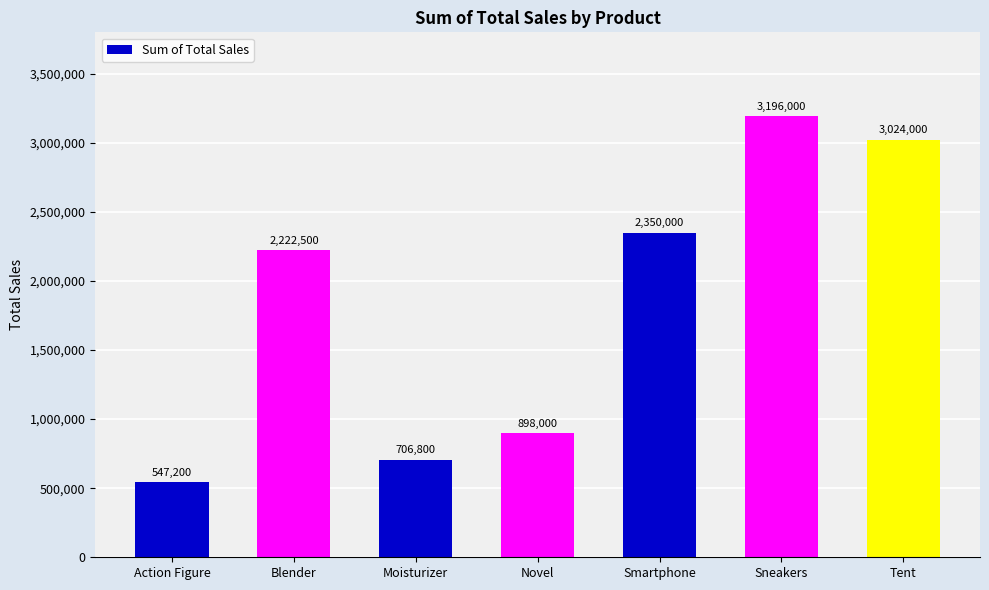

What is the greatest value displayed?

3196000